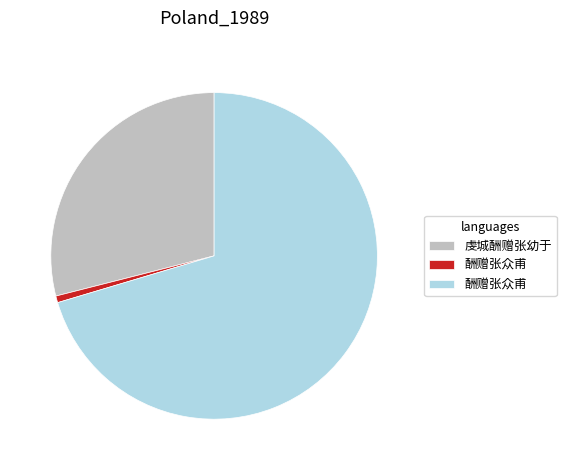

Does any single category account for the majority?

Yes